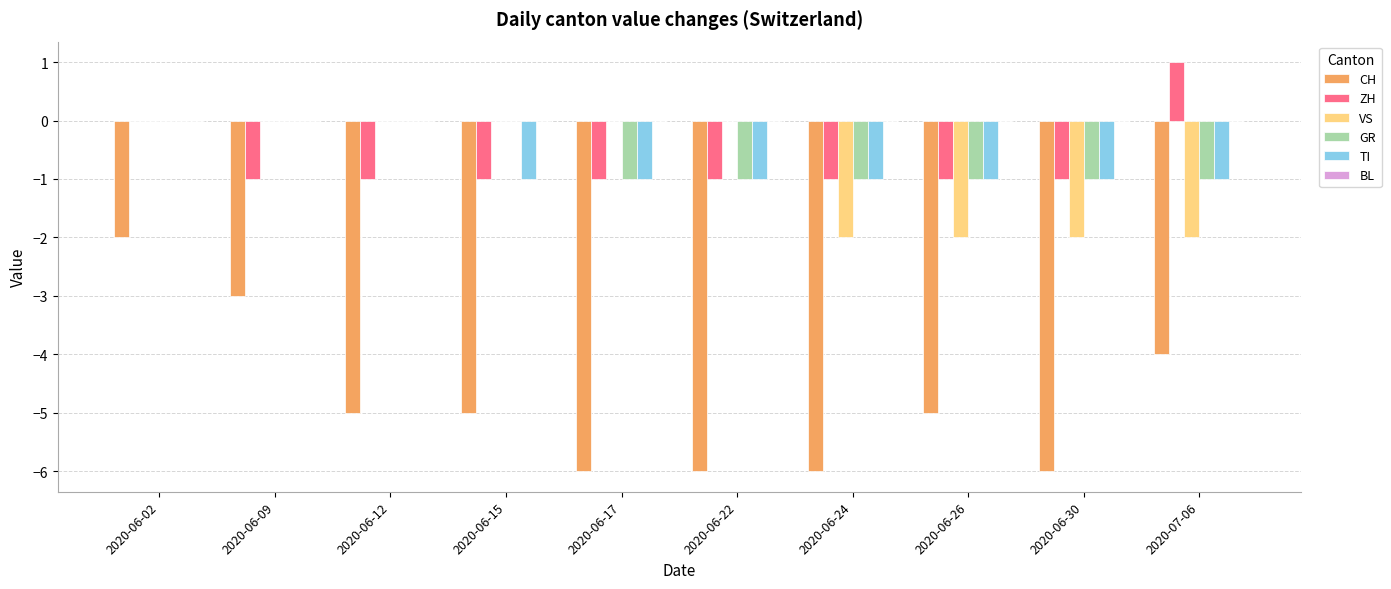

At which category is the sum across all series the highest?

2020-06-02